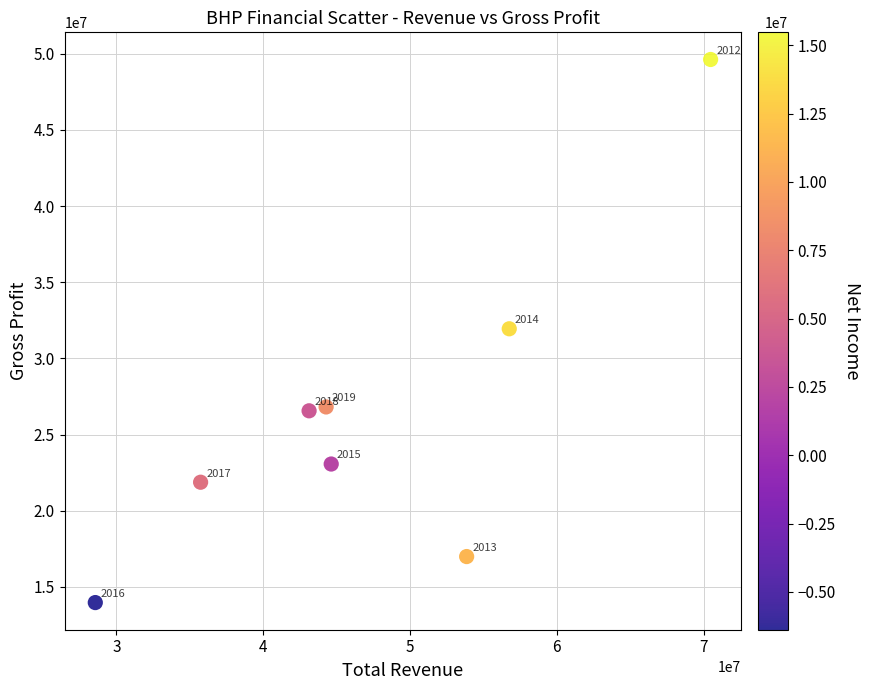

What Y value in the scatter plot is closest to 31800500?

31948000